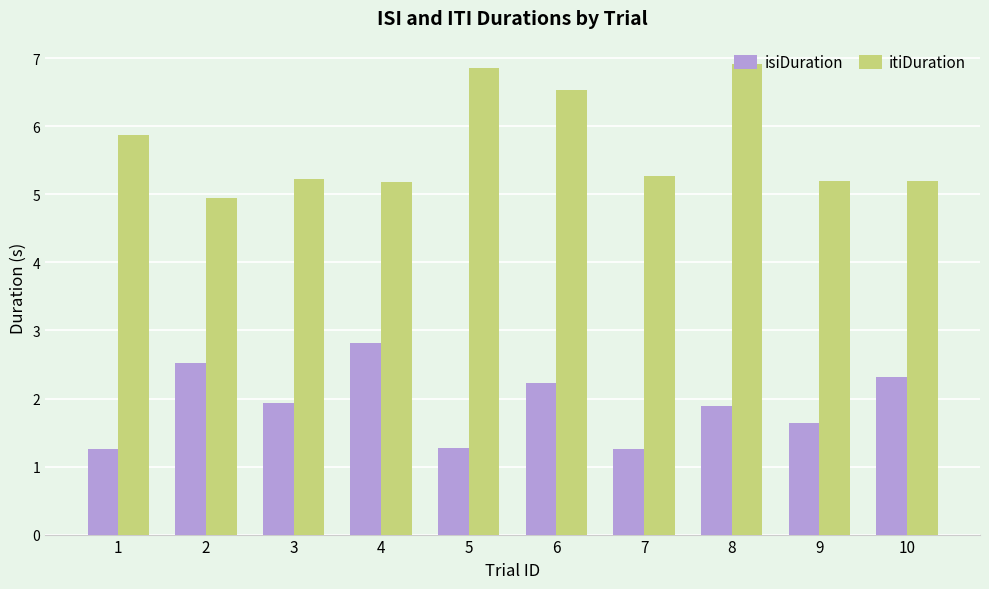

What is the total value across all series at 2?

7.5